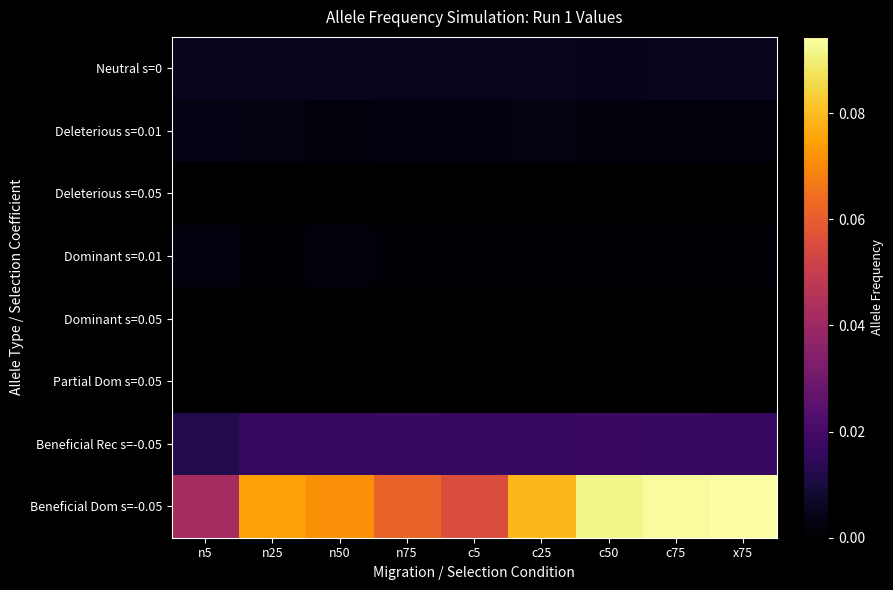

Rank the series by their maximum value, from lowest to highest.

Dominant s=0.05, Deleterious s=0.05, Partial Dom s=0.05, Dominant s=0.01, Deleterious s=0.01, Neutral s=0, Beneficial Rec s=-0.05, Beneficial Dom s=-0.05